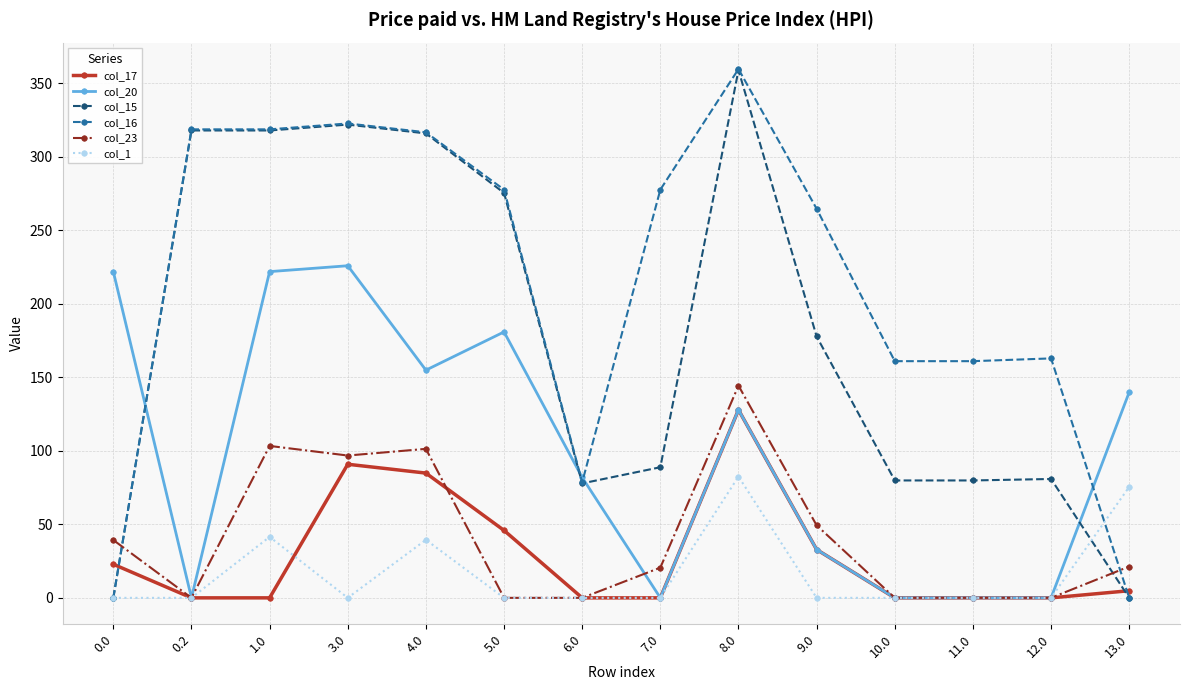

What is the label of the 5th point from the left?

4.0